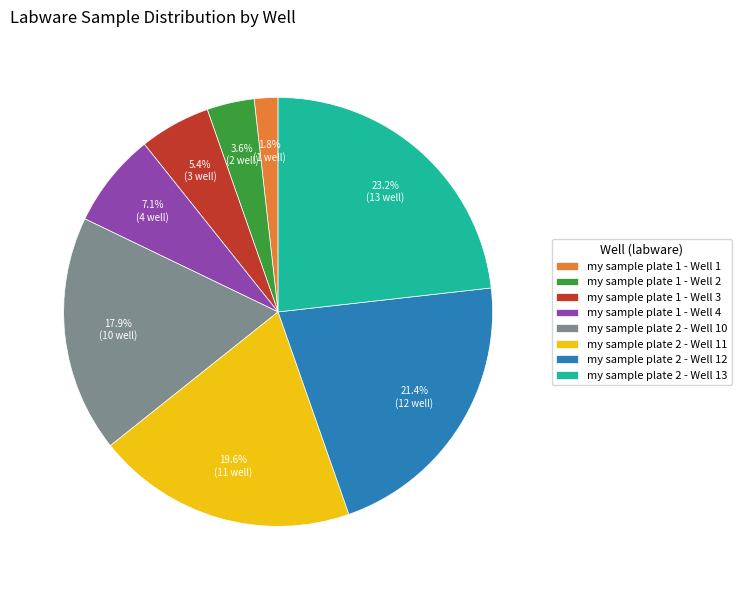

Which category has the smallest portion of the pie?

my sample plate 1 - Well 1